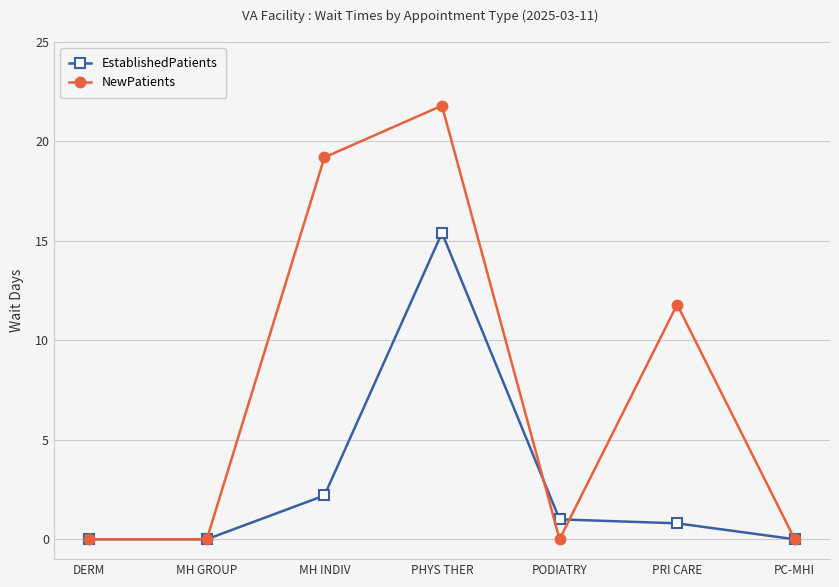

How many series are shown in this chart?

2